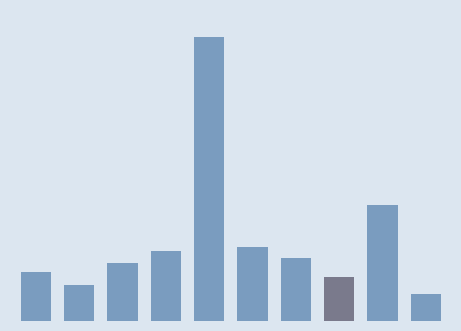

What is the value of the 10th bar from the left?

28.2